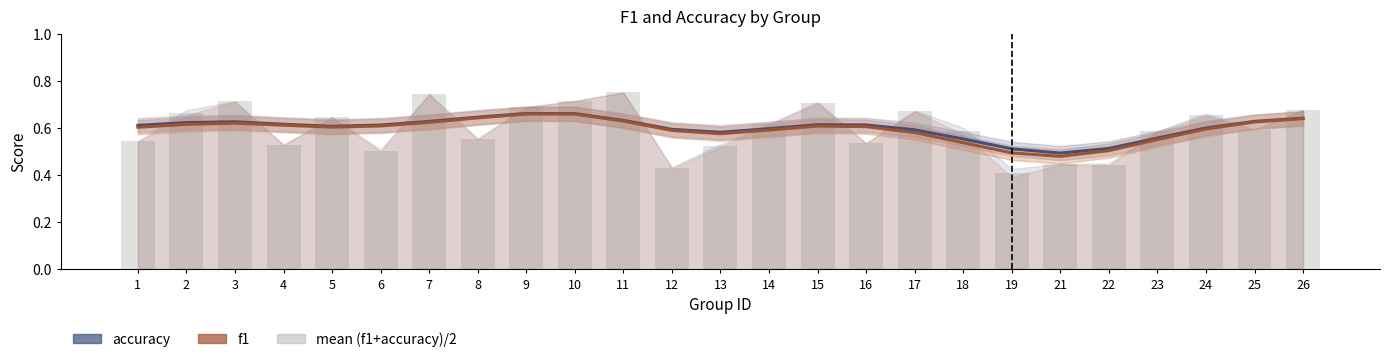

What is the total value across all series at 13?

1.7